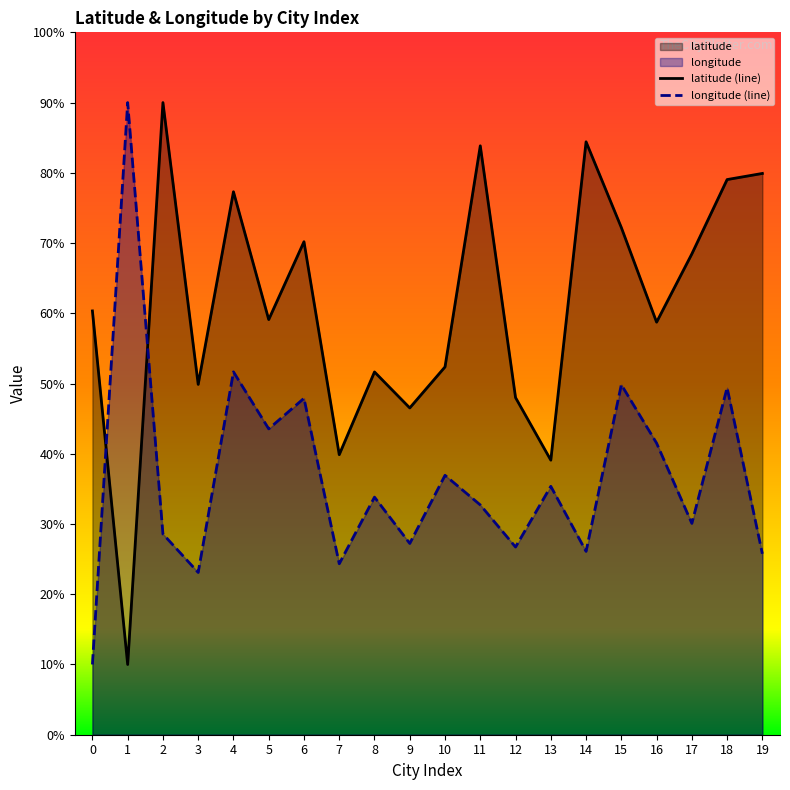

Which series has the largest total across all categories?

latitude (line)